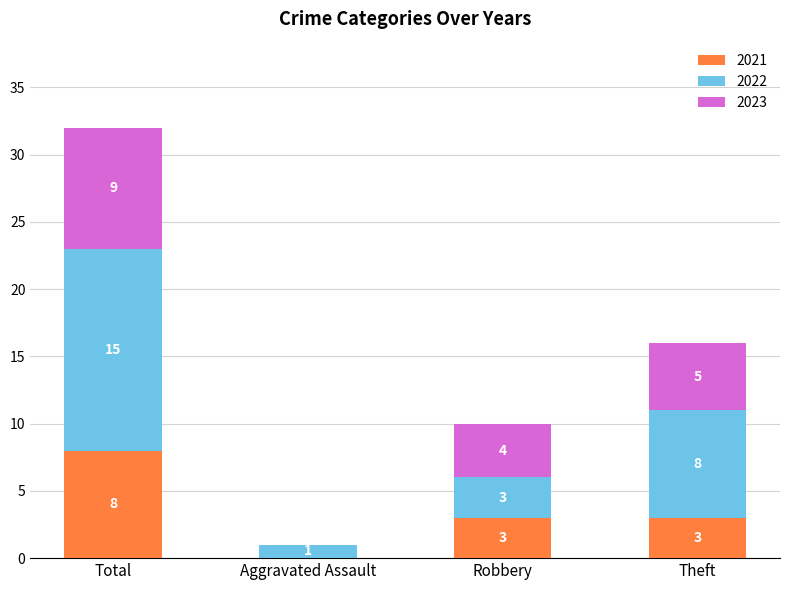

At which category is the sum across all series the highest?

Total